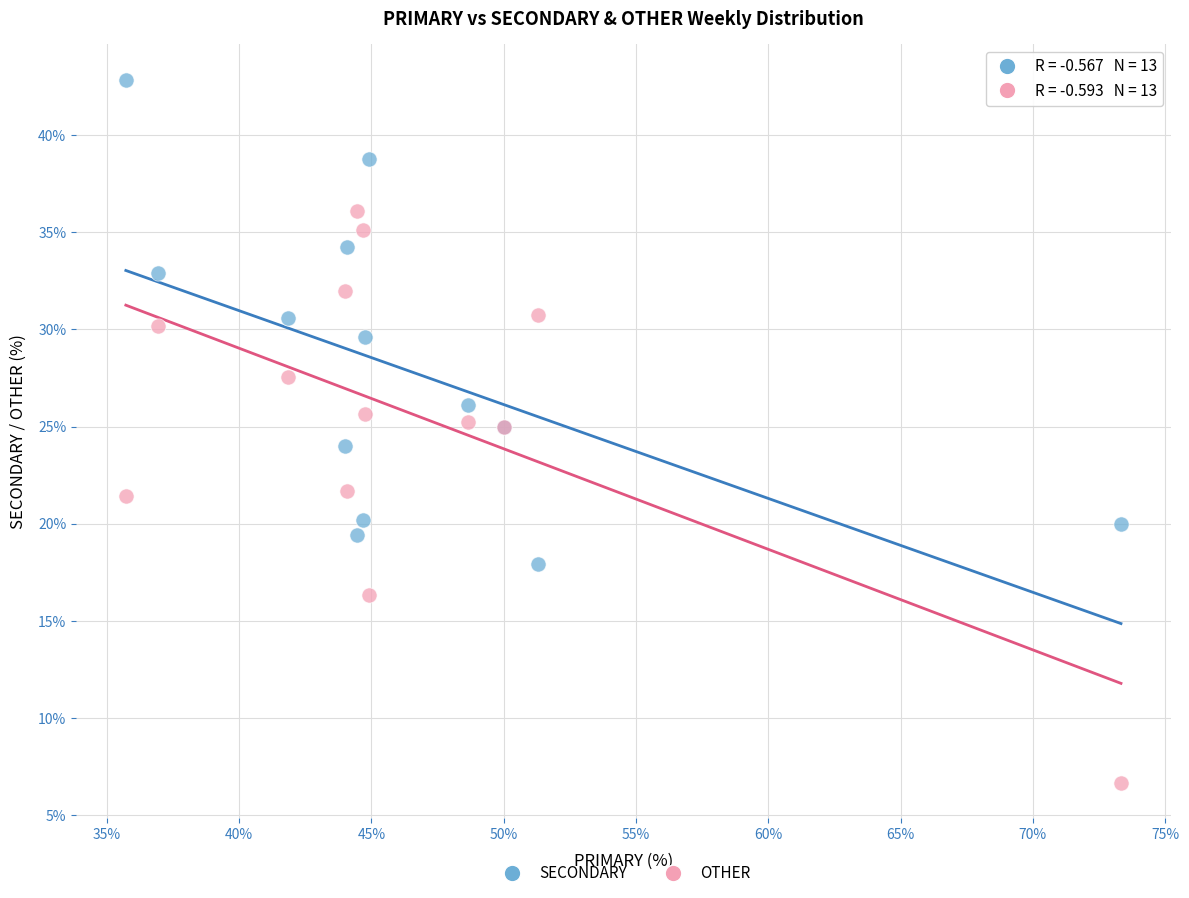

Which series contains the lowest Y value?

OTHER